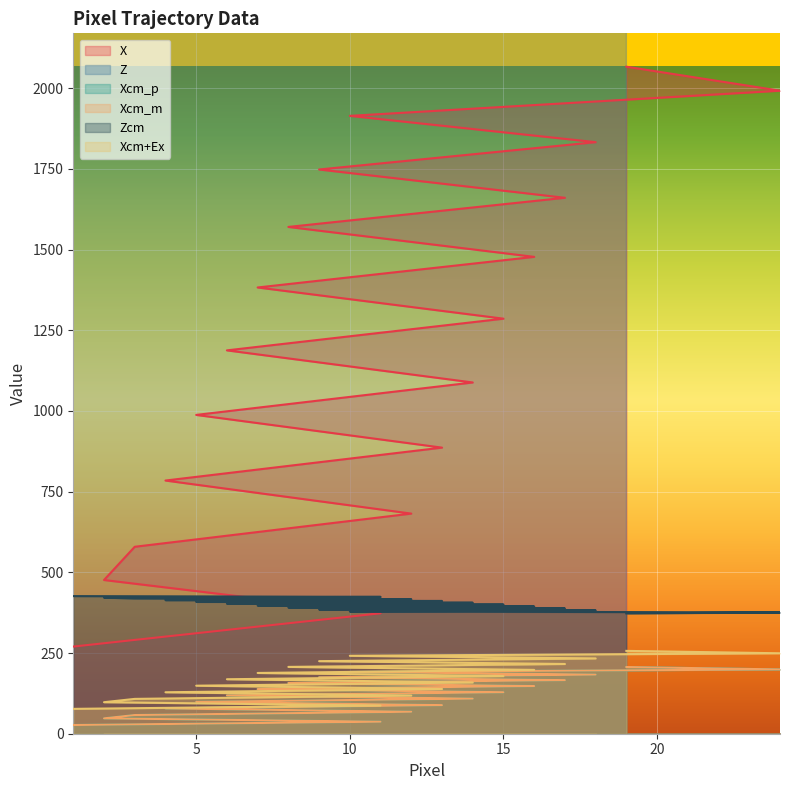

At which label does X first exceed 1285?

15